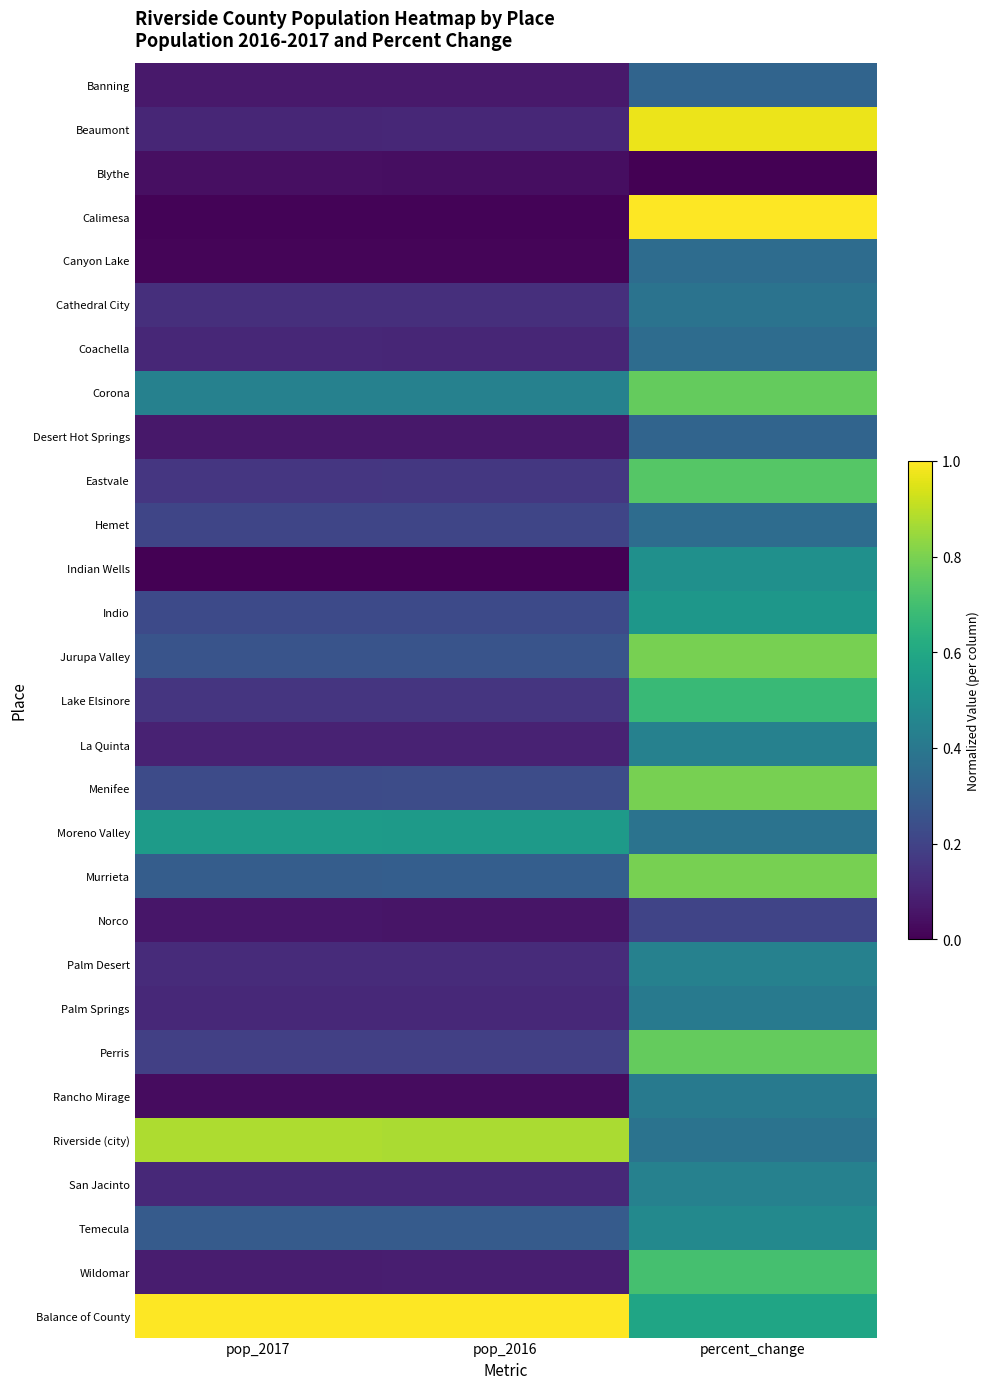

How many distinct data groups are displayed?

29